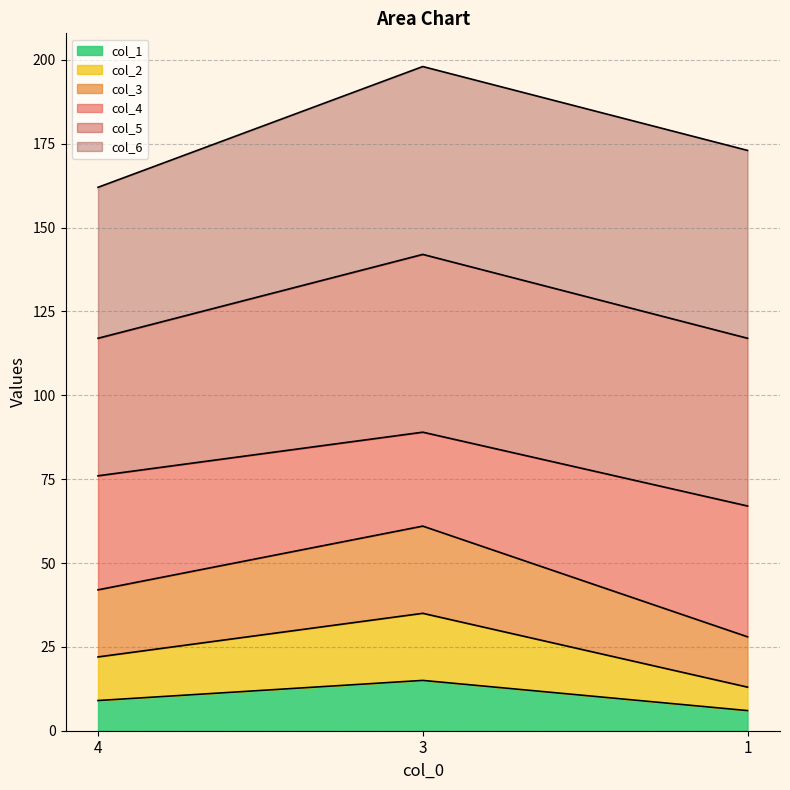

Reading left to right, list the values for the col_1 series.

4=9	3=15	1=6